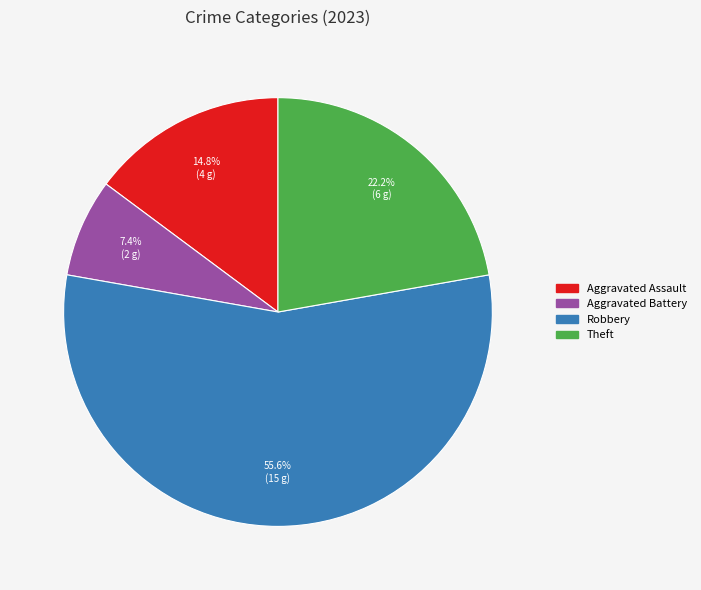

Is there a majority slice in this chart?

Yes